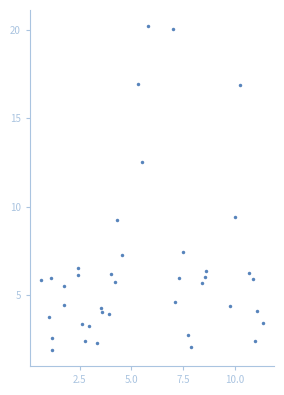

What is the range of Y values (max minus min)?

18.3